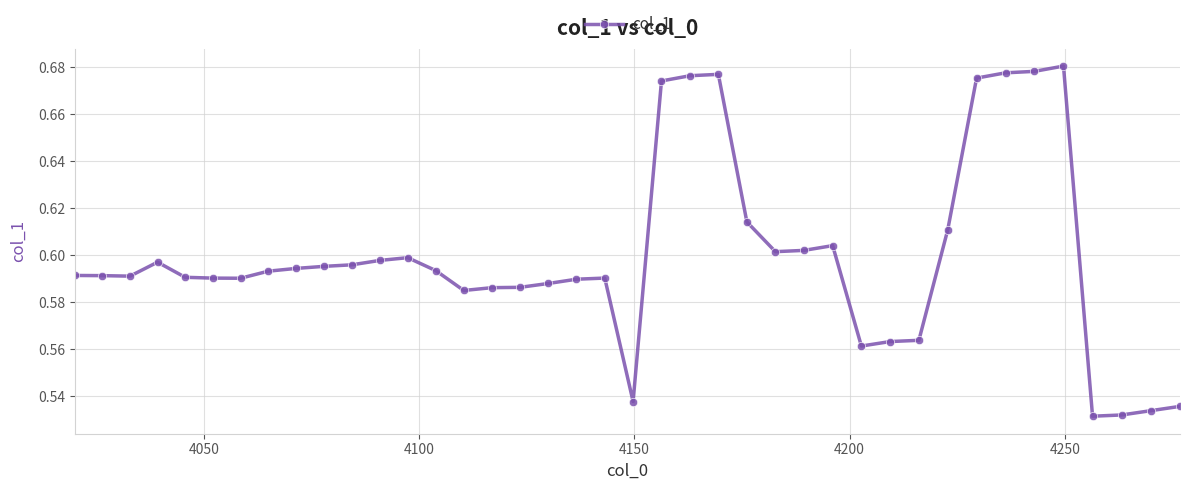

True or false: there are more than 1 points higher than both neighbors.

True